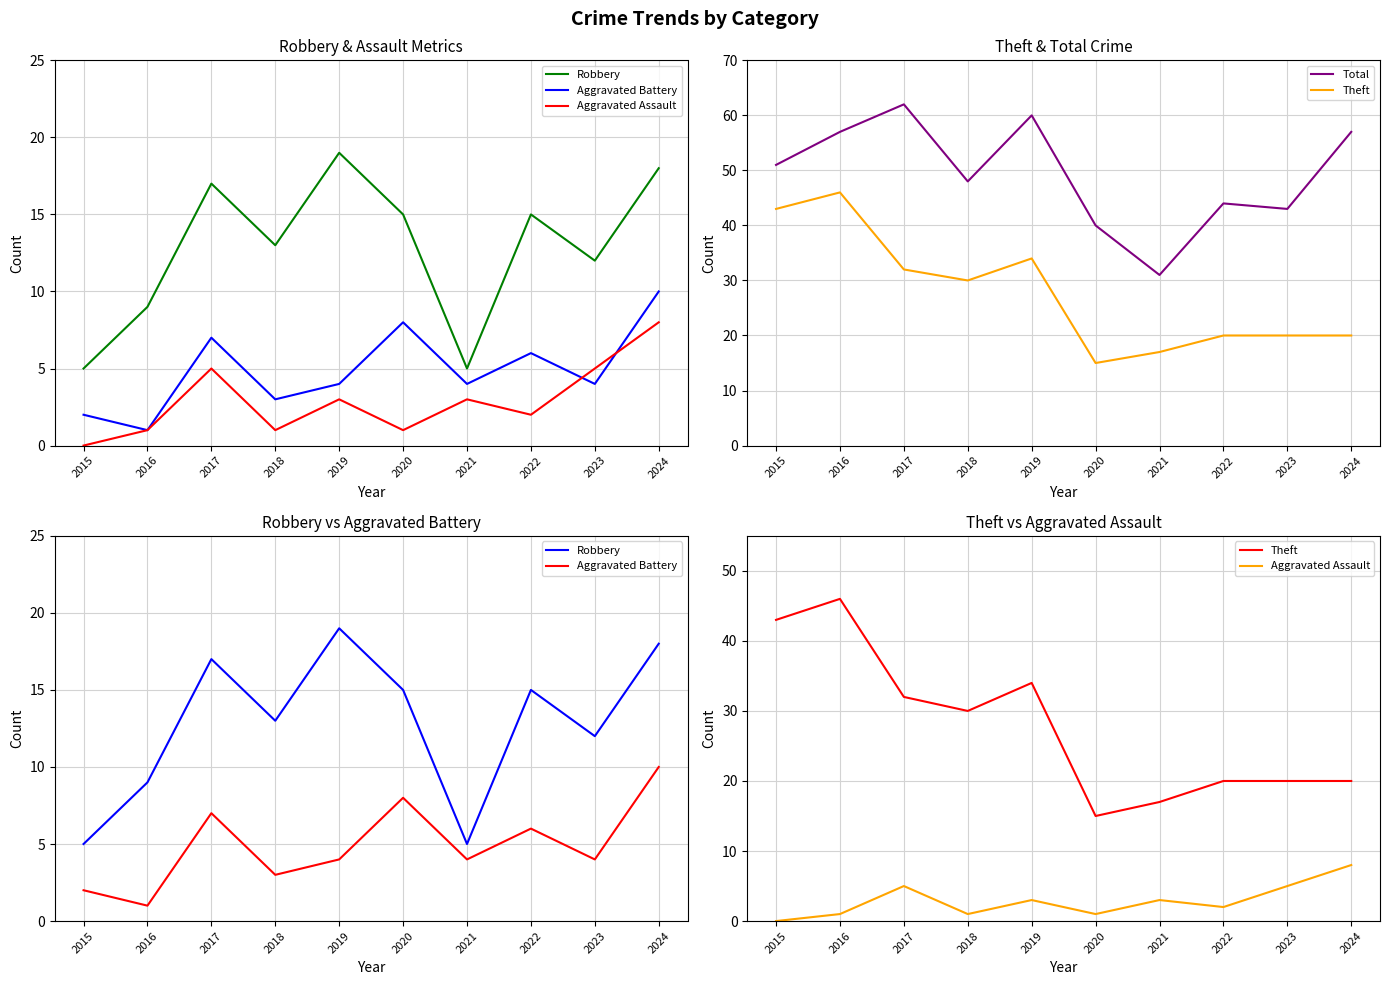

Which category has the lowest value across all series?

2015